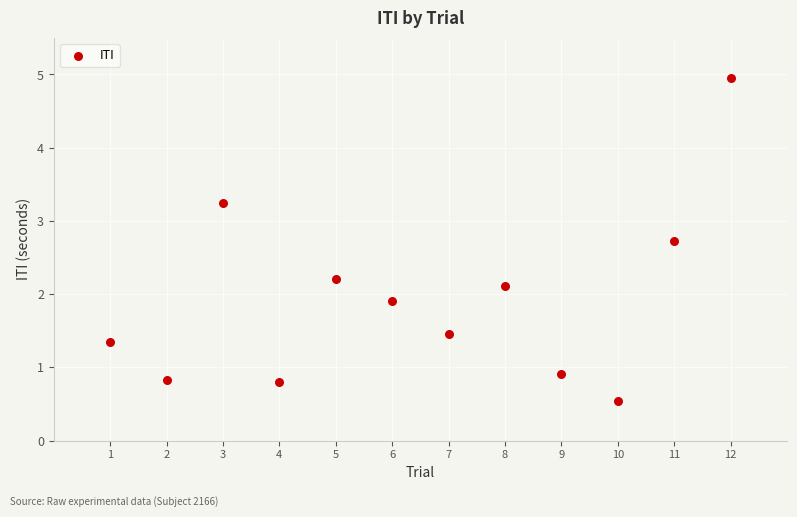

What is the average Y value?

1.9